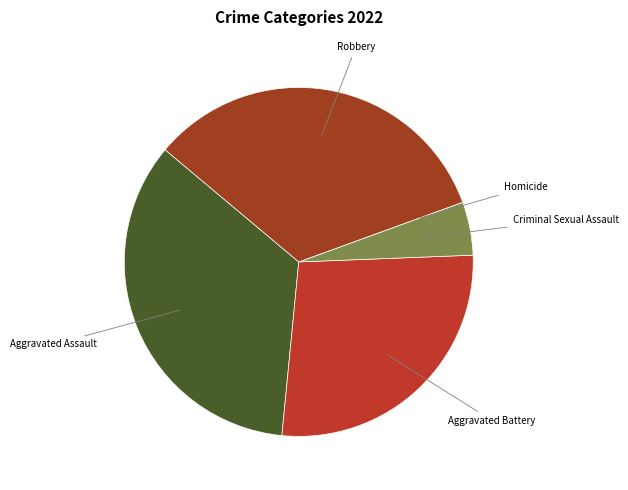

Which slice is the largest?

Aggravated Assault